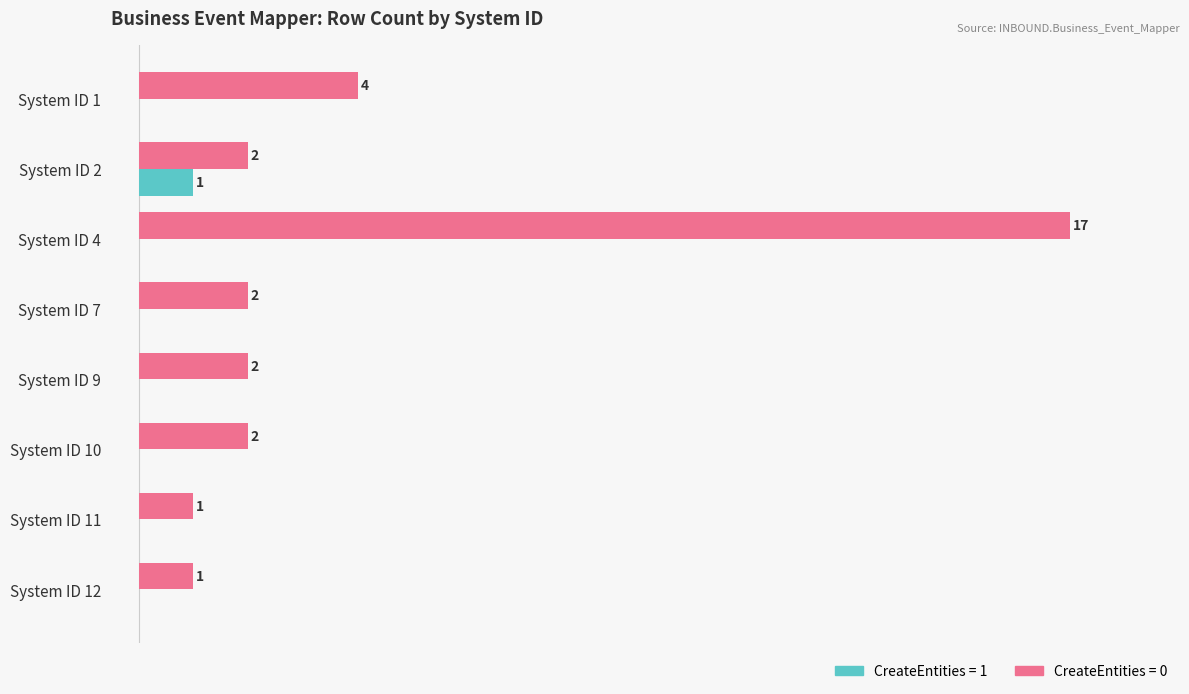

Is the value of CreateEntities = 1 at System ID 1 greater than the value of CreateEntities = 0 at System ID 10?

No